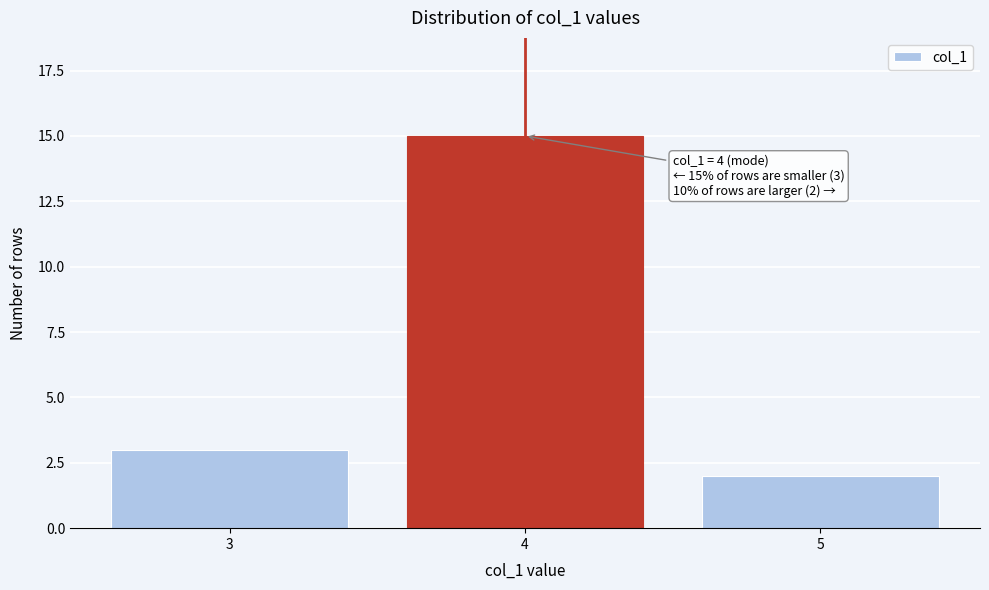

Reading right to left, extract all data points from this chart.

5=2	4=15	3=3